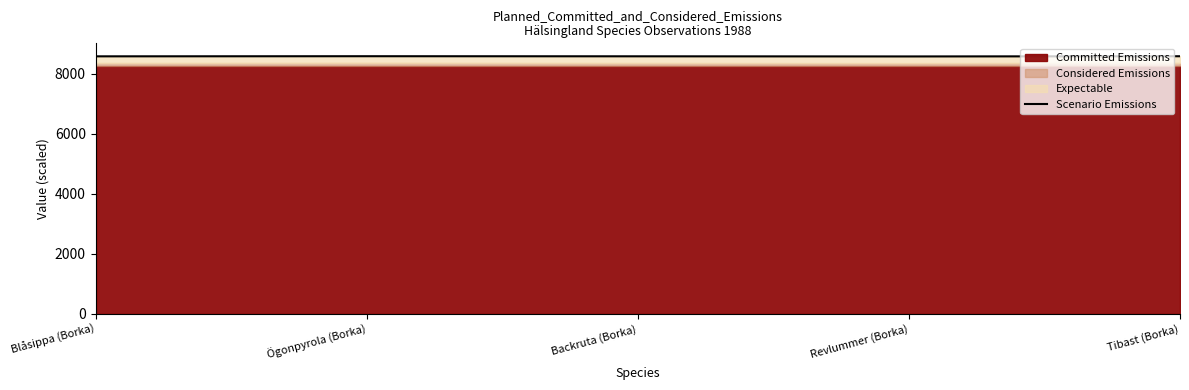

What is the difference between the second highest and minimum values?

6.6